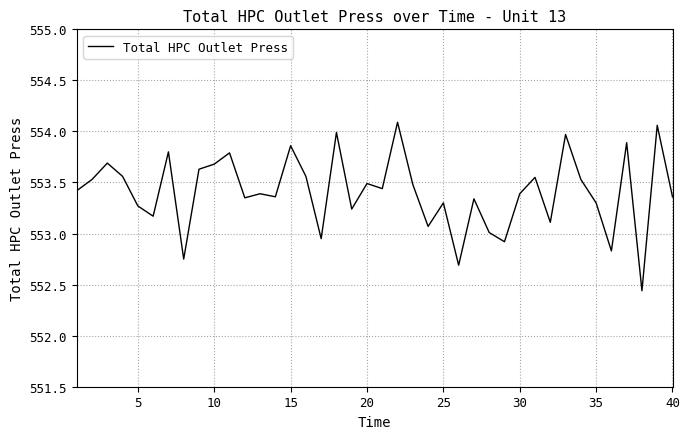

Does the chart have visible grid lines?

Yes